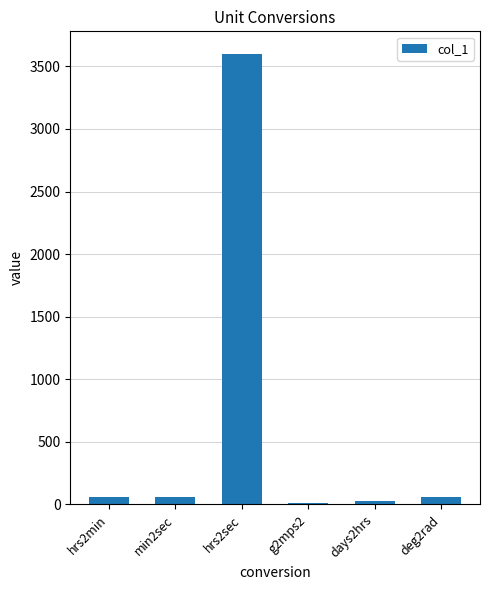

Which label corresponds to the largest value in the chart?

hrs2sec